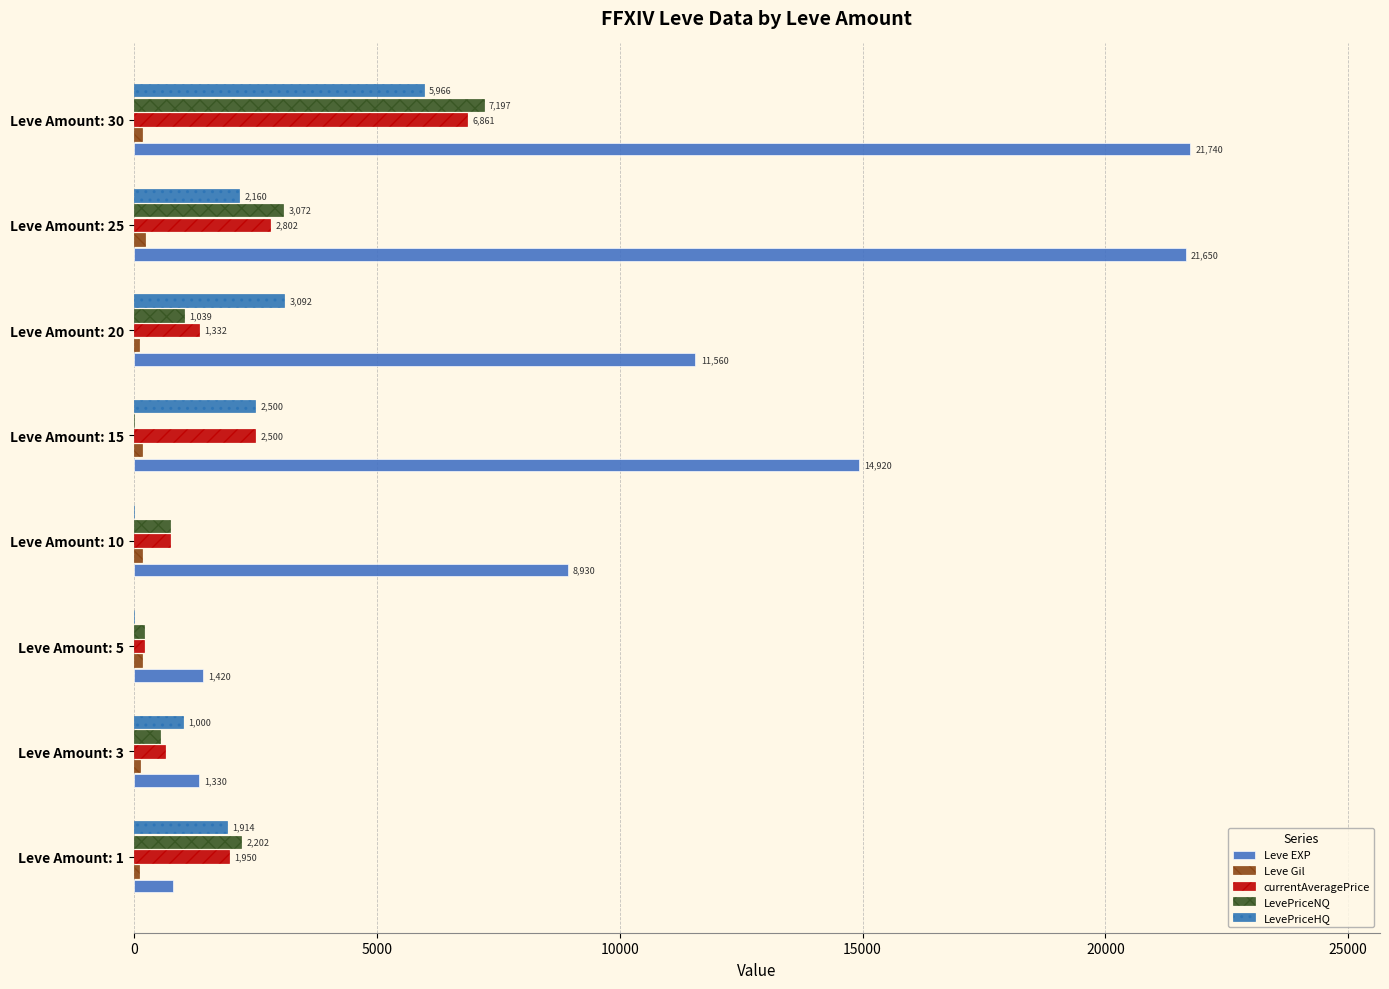

What position from the left is 5000?

2